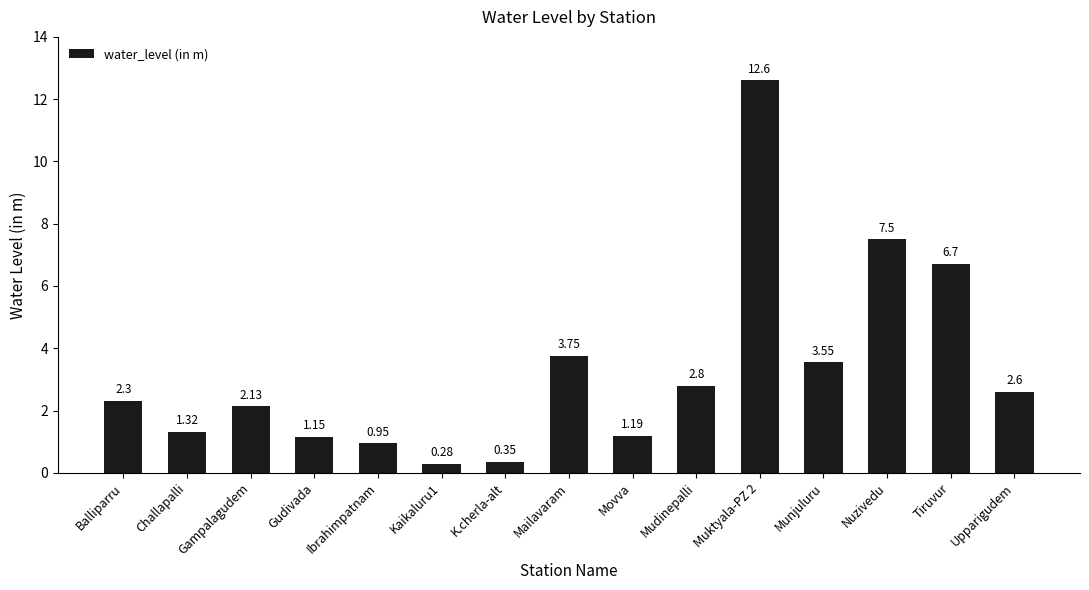

The value at Gudivada is 0.5. True or false?

False